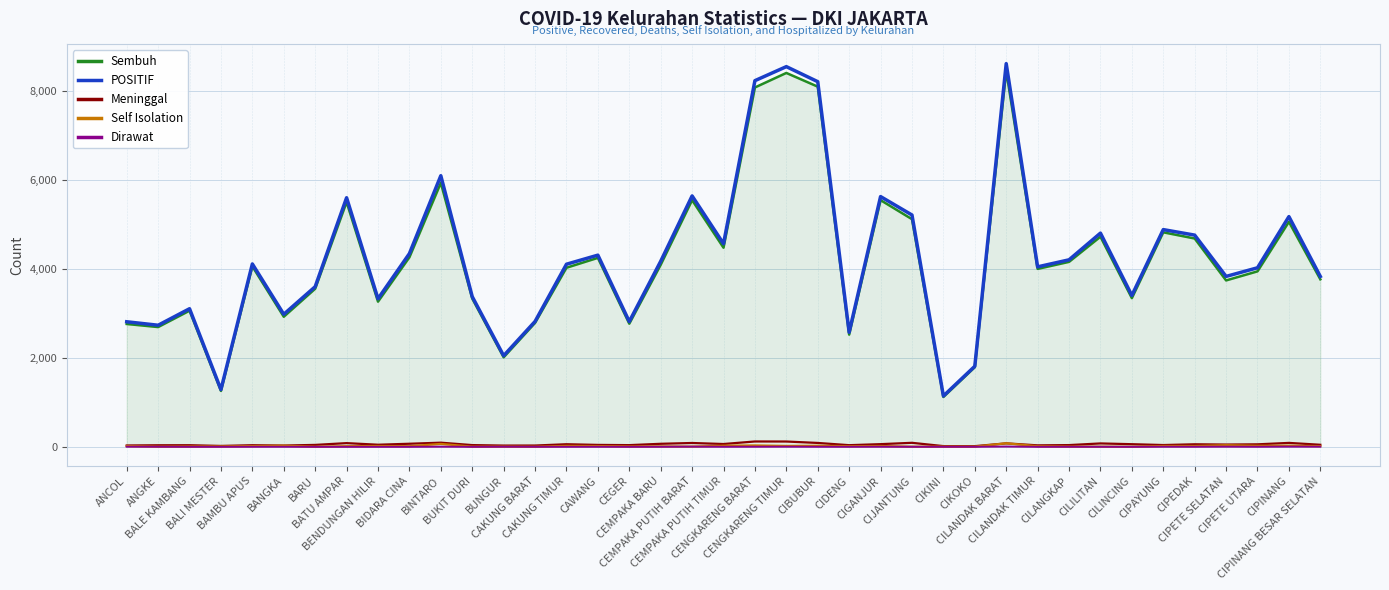

What is the approximate value of Dirawat at CIPETE SELATAN?

3